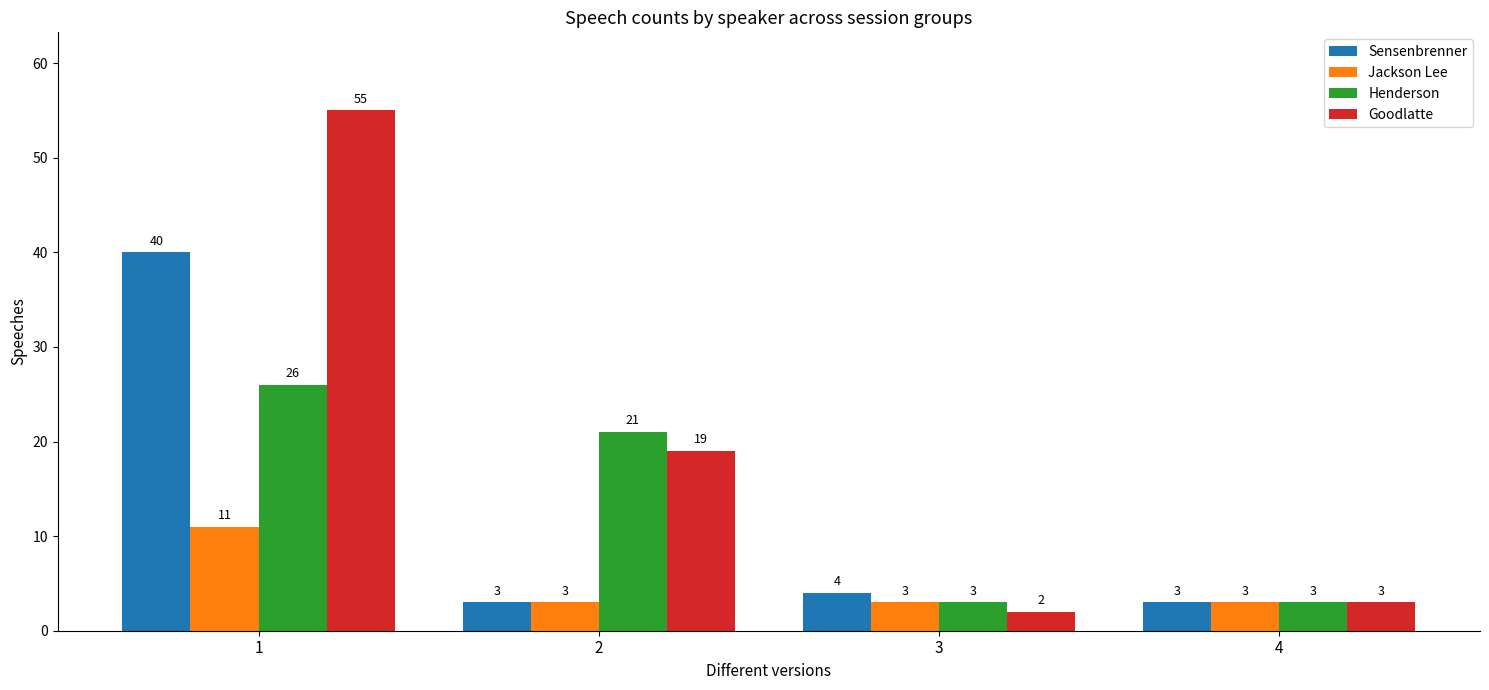

The Sensenbrenner series shows 40 at 1. True or false?

True